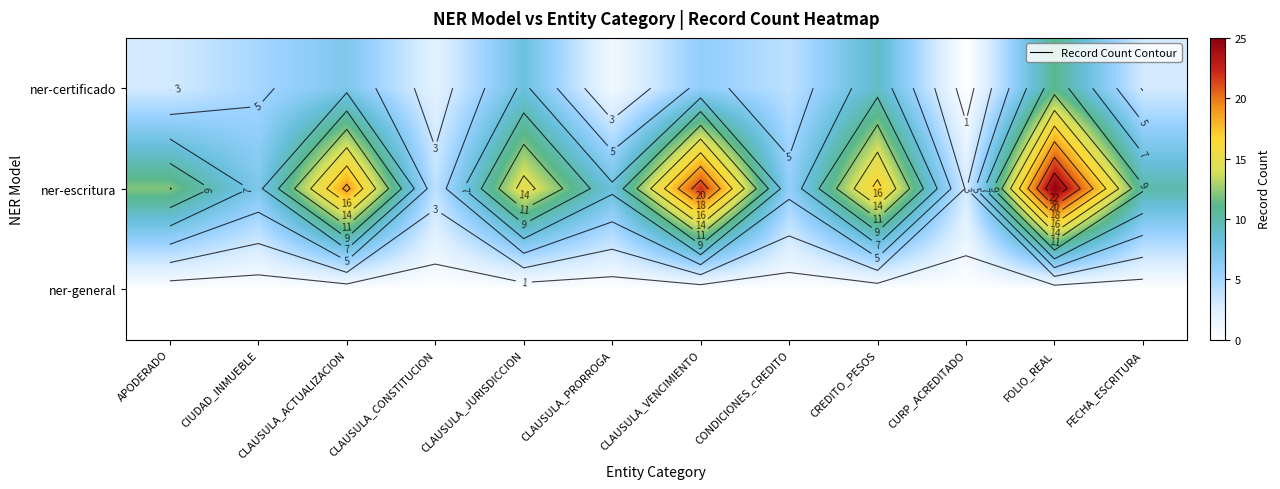

What is the spread (max minus min) of values at CIUDAD_INMUEBLE?

7